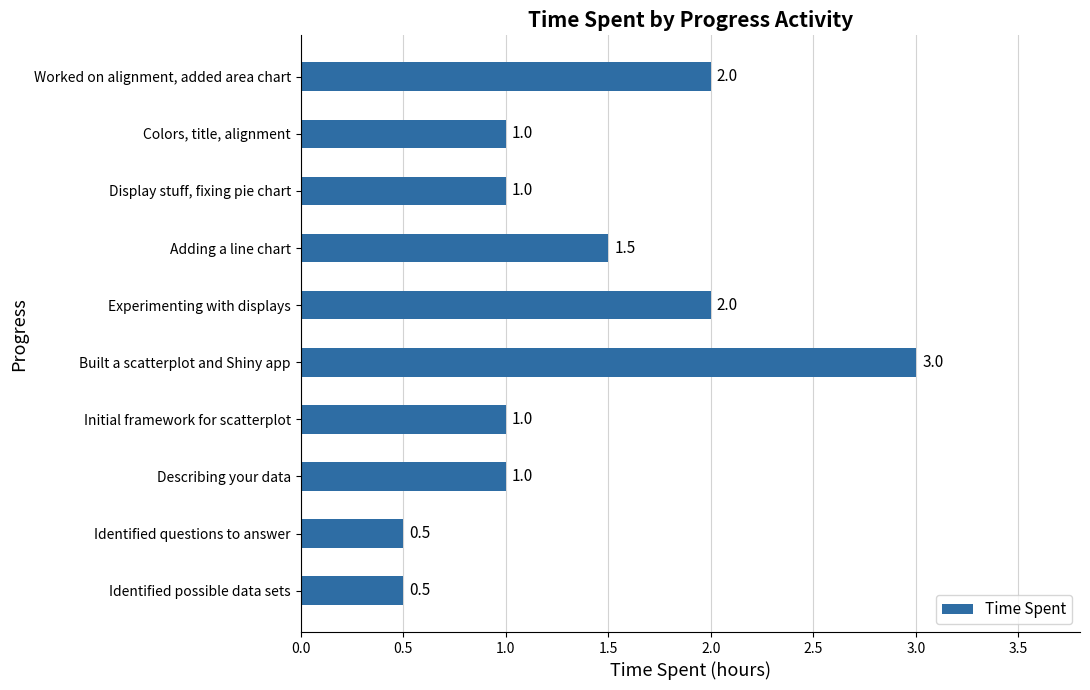

The chart shows a value of 2.8 at Experimenting with displays. True or false?

False